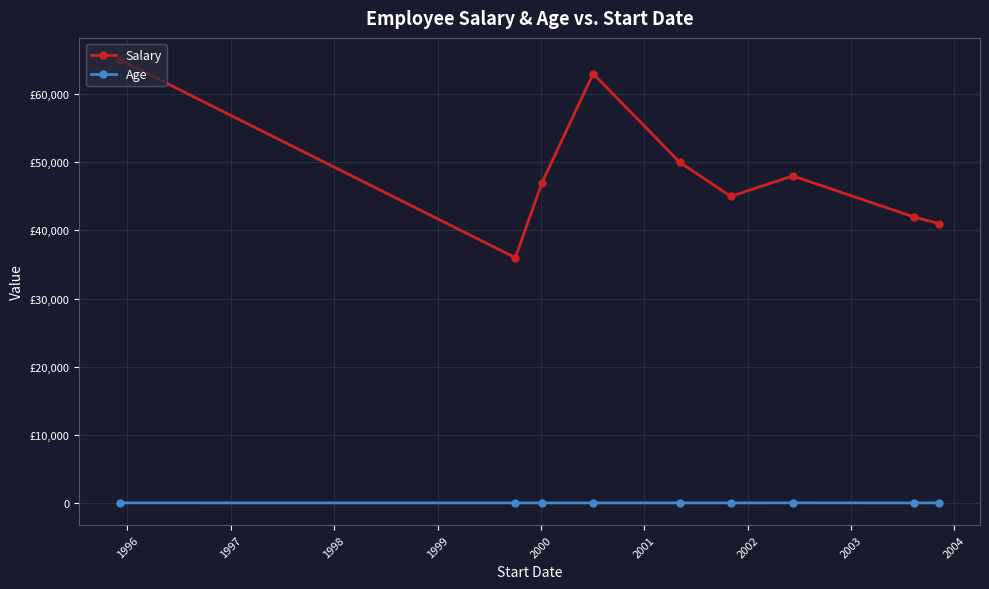

Reading left to right, list all the values displayed in this chart.

Salary: 65000	36000	47000	63000	50000	45000	48000	42000	41000
Age: 35	30	31	29	32	30	38	31	32